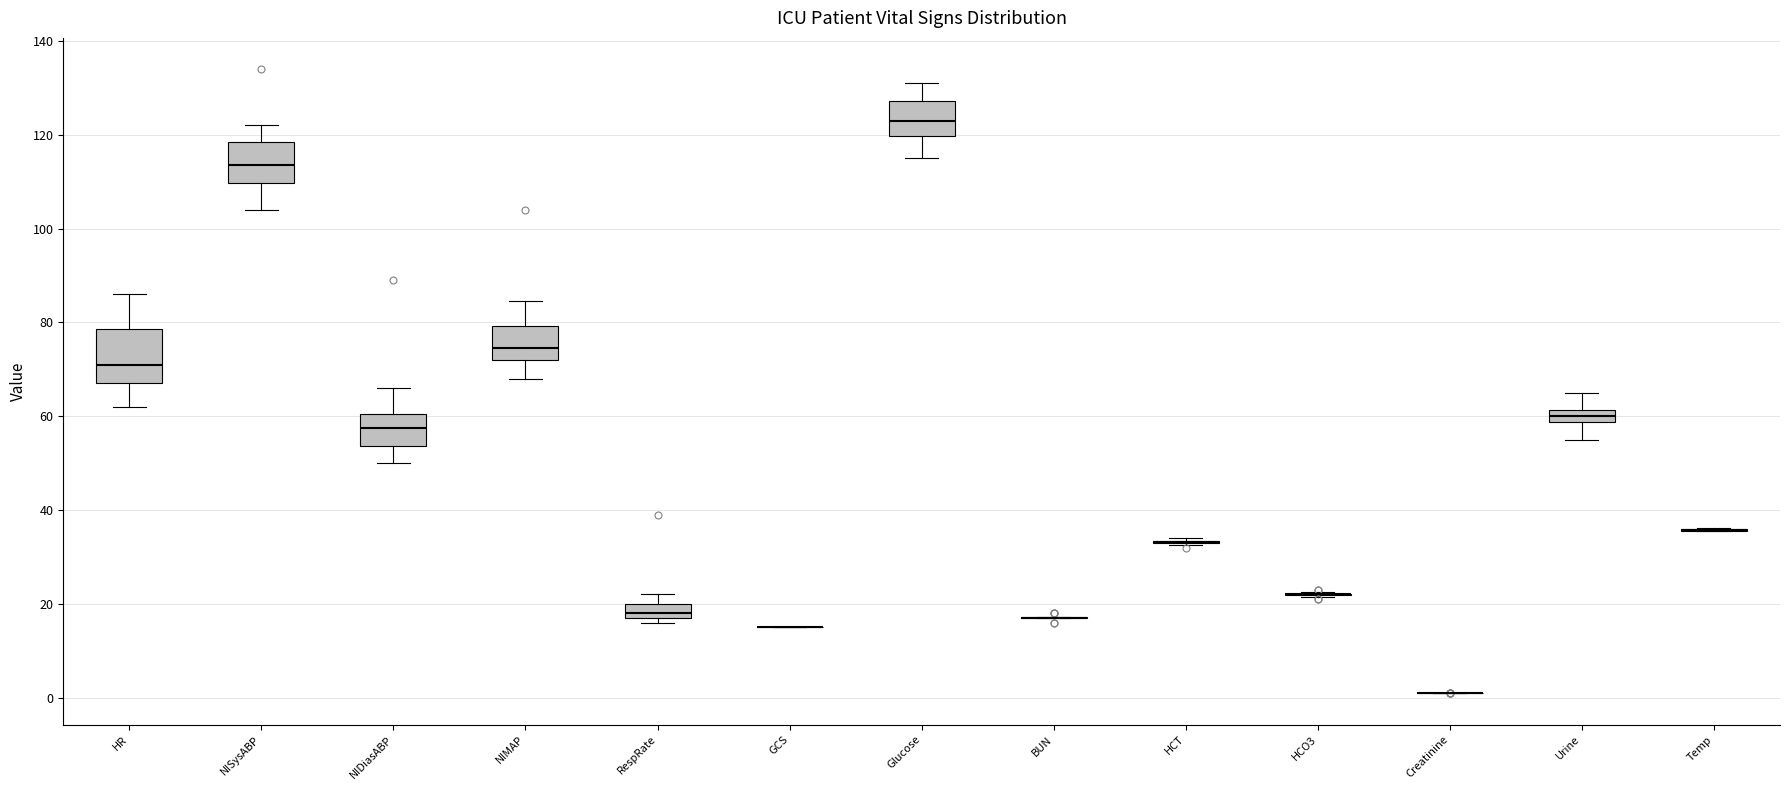

Which box is the tallest, from its lower edge to its upper edge?

HR